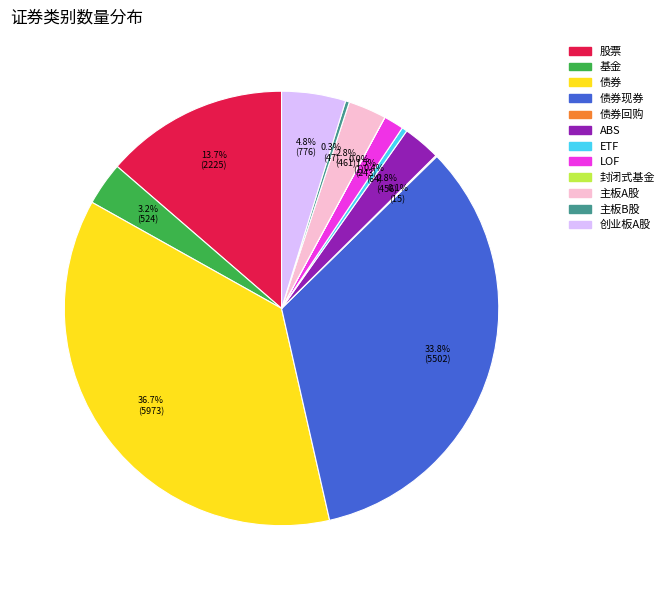

Is there any slice that represents more than half of the pie?

No